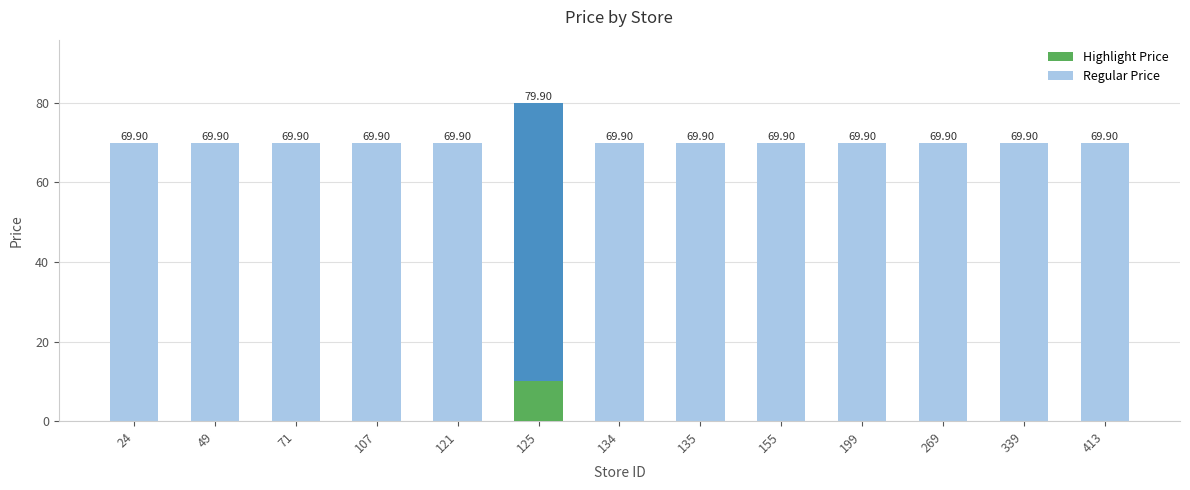

What is the difference between the maximum and minimum values?

10.0